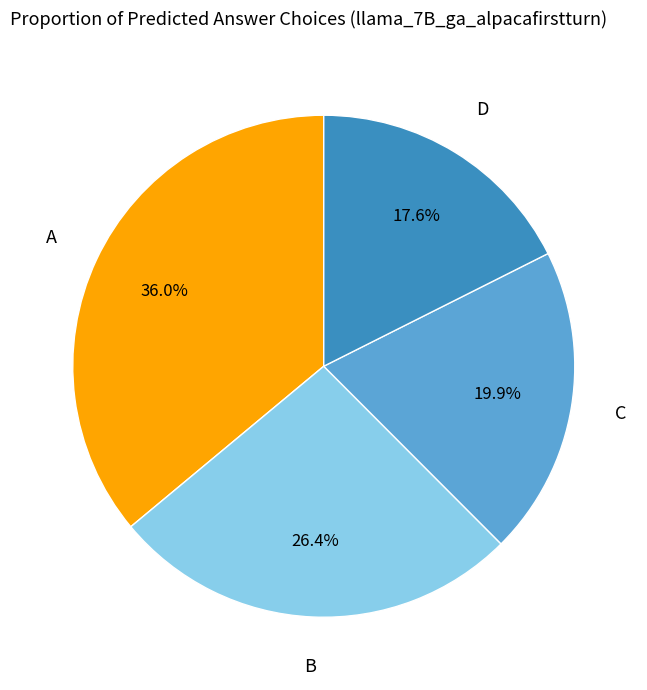

To the nearest percent, what is the average slice percentage?

25%